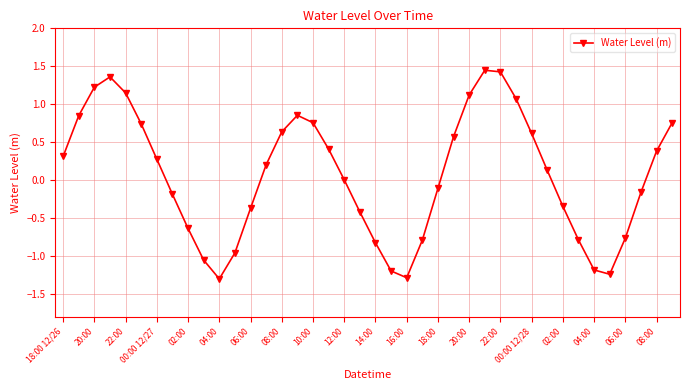

What is the value of the 20th point from the left?

-0.4